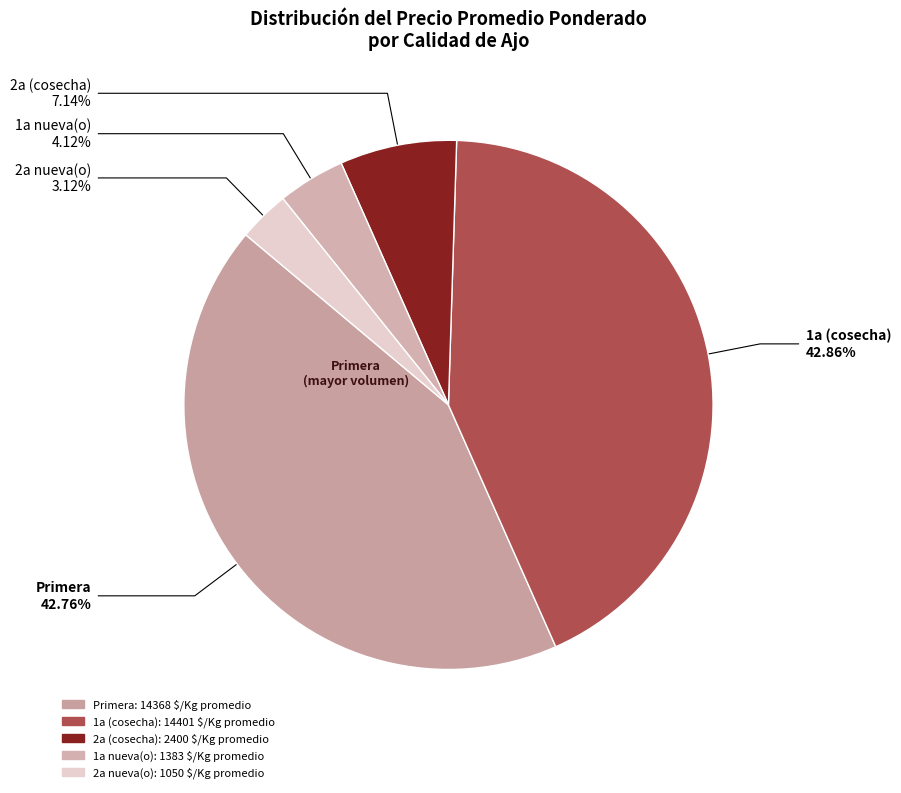

Between 2a (cosecha) and 2a nueva(o), which is larger?

2a (cosecha)